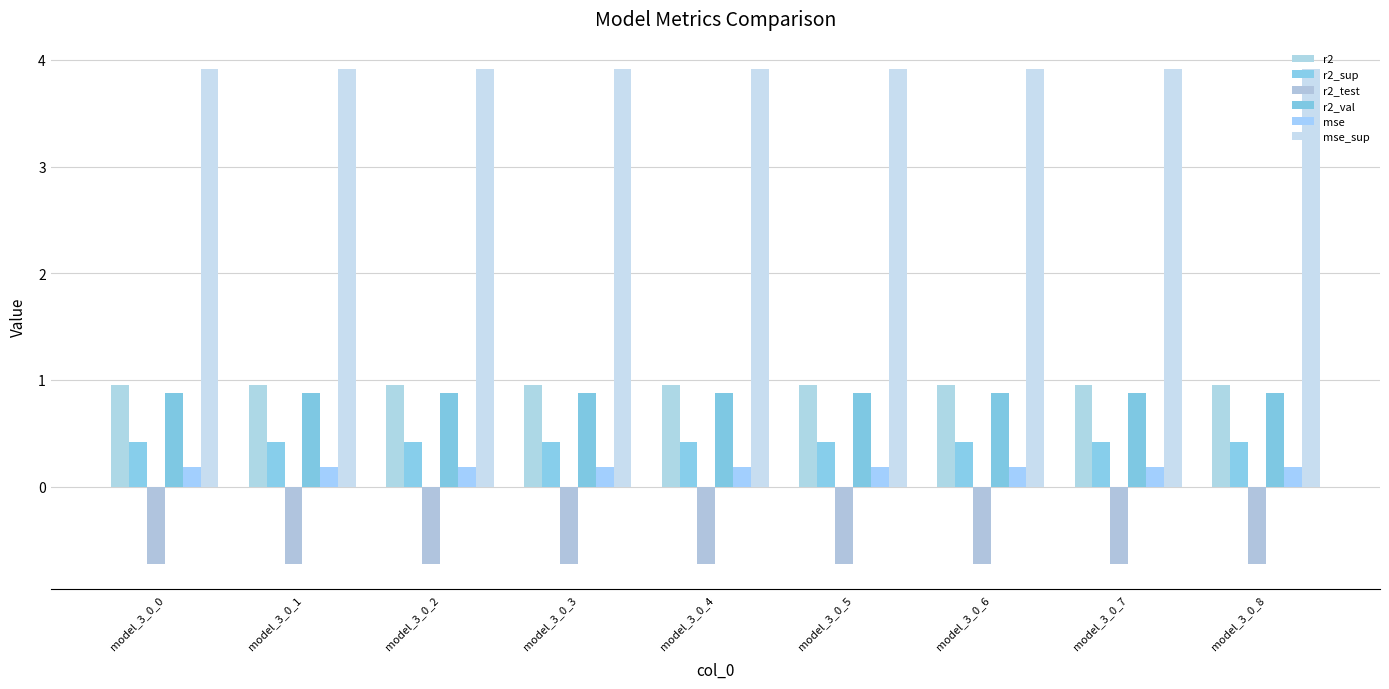

Which series has the largest range (max minus min)?

mse_sup